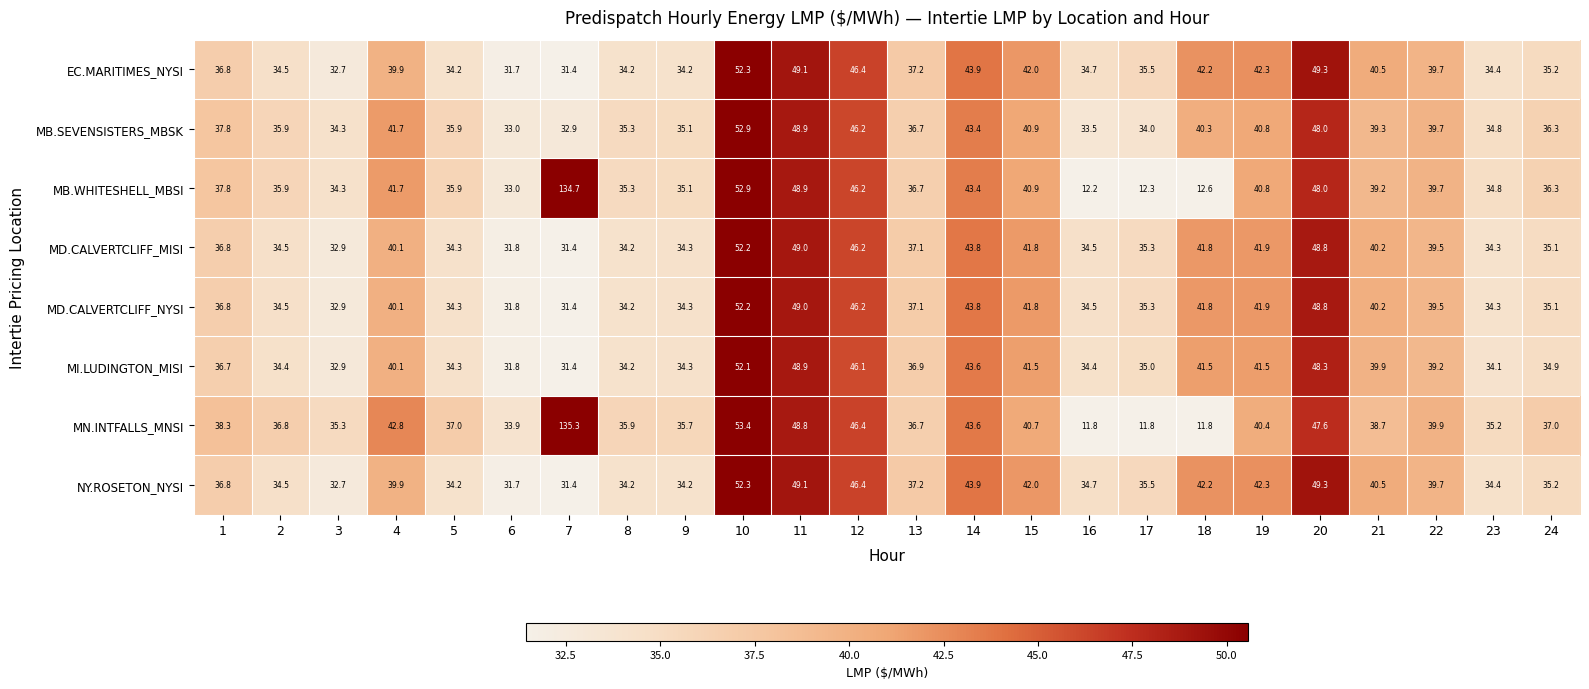

Which series has the widest spread of values?

MN.INTFALLS_MNSI